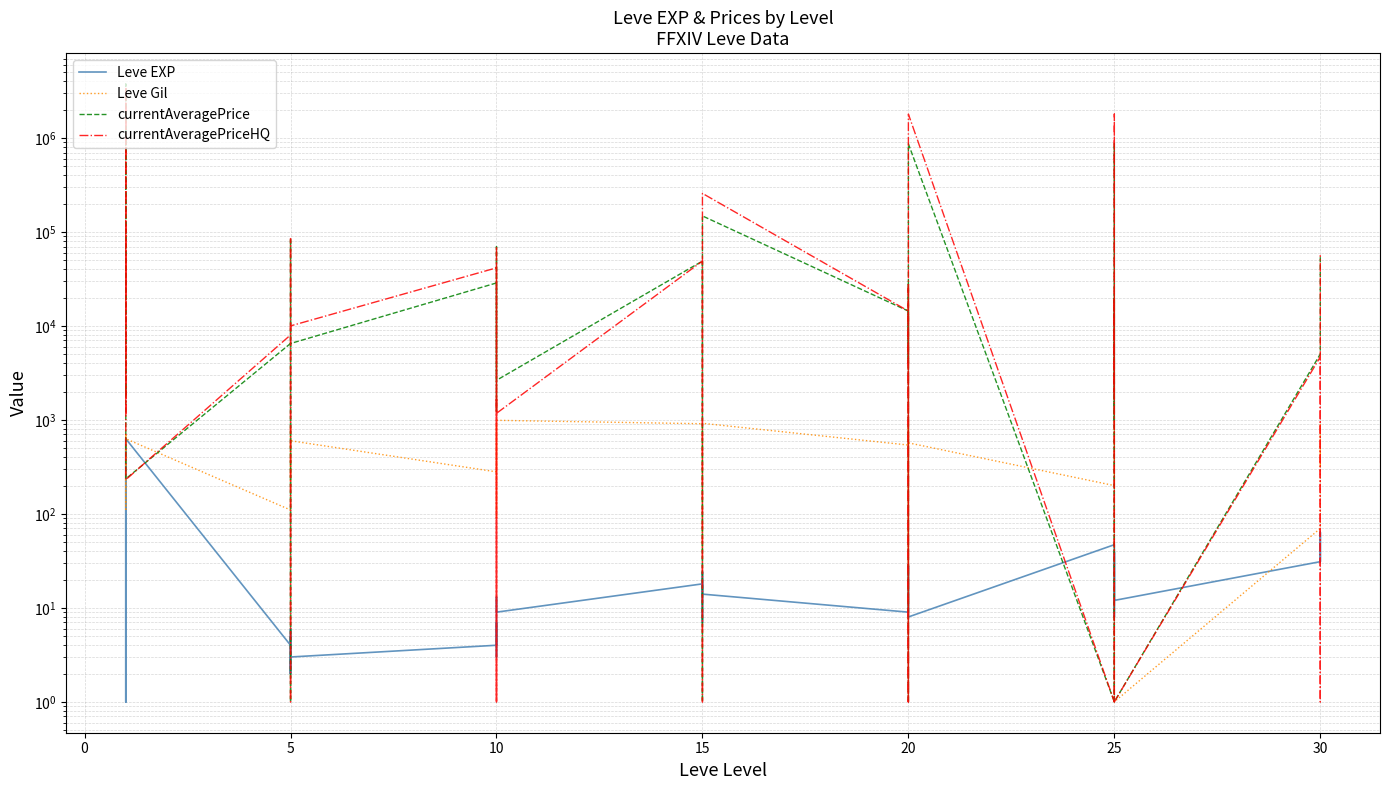

The value of Leve EXP at 20 is 15. True or false?

False